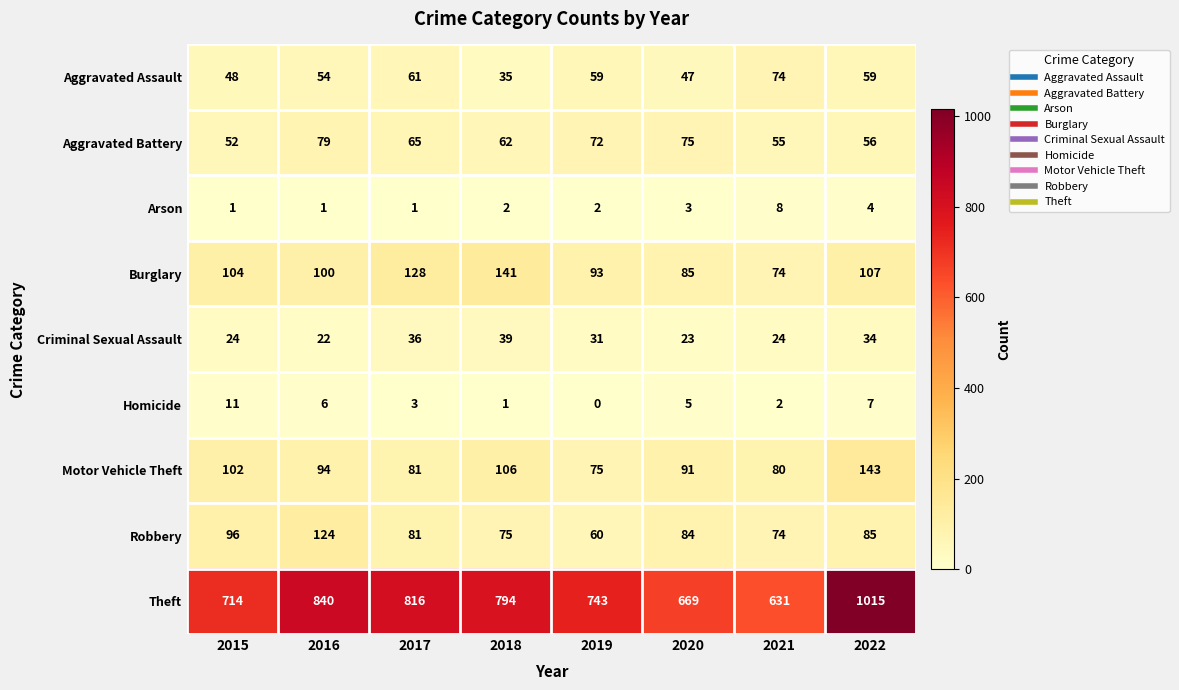

Rank the series by their maximum value, from highest to lowest.

Theft, Motor Vehicle Theft, Burglary, Robbery, Aggravated Battery, Aggravated Assault, Criminal Sexual Assault, Homicide, Arson